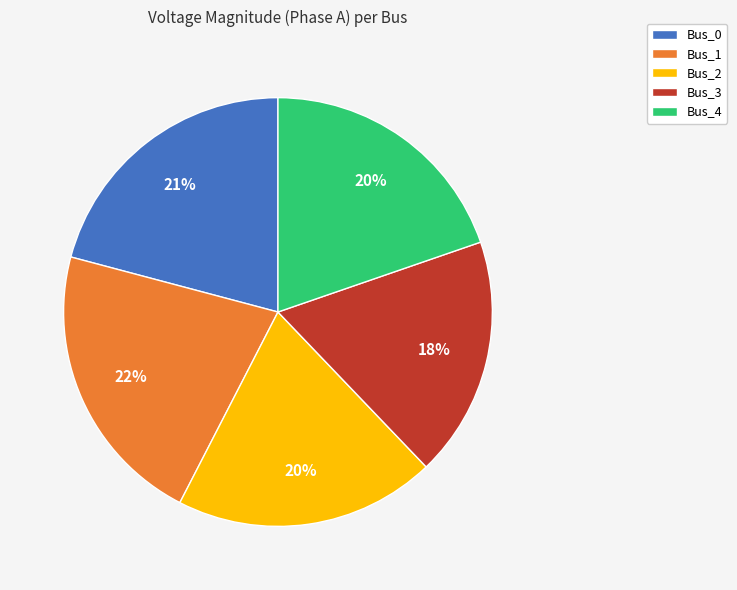

Is there any slice that represents more than half of the pie?

No